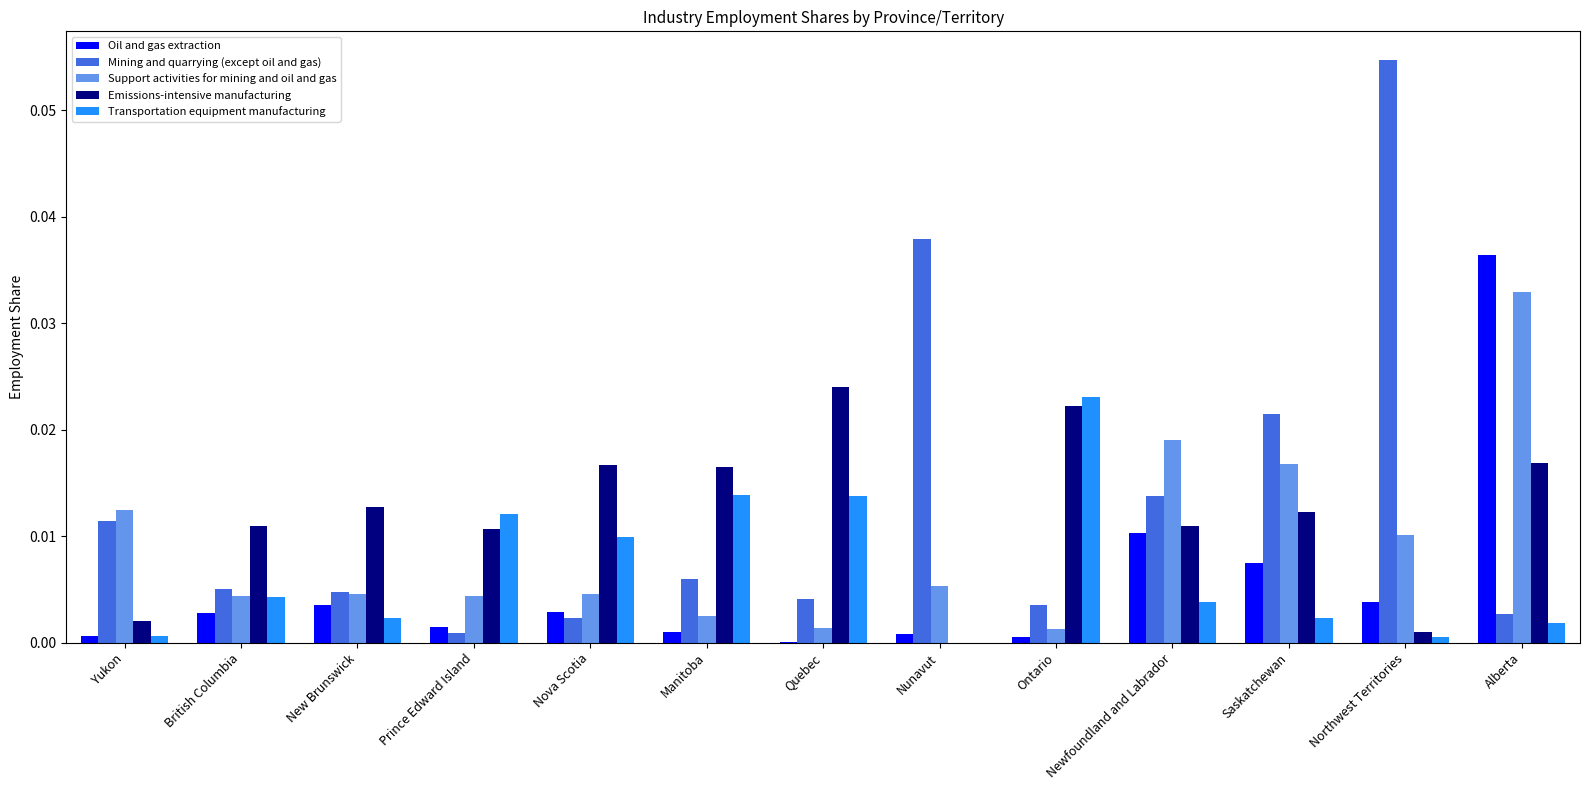

At which category is the sum across all series the highest?

Alberta